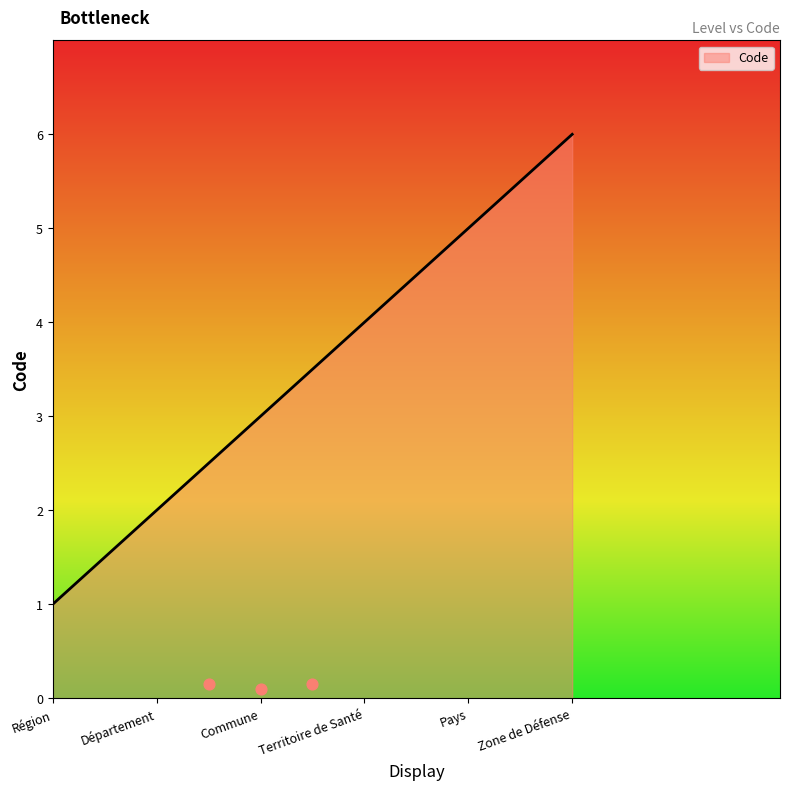

What is the change in value from Territoire de Santé to Zone de Défense?

+2